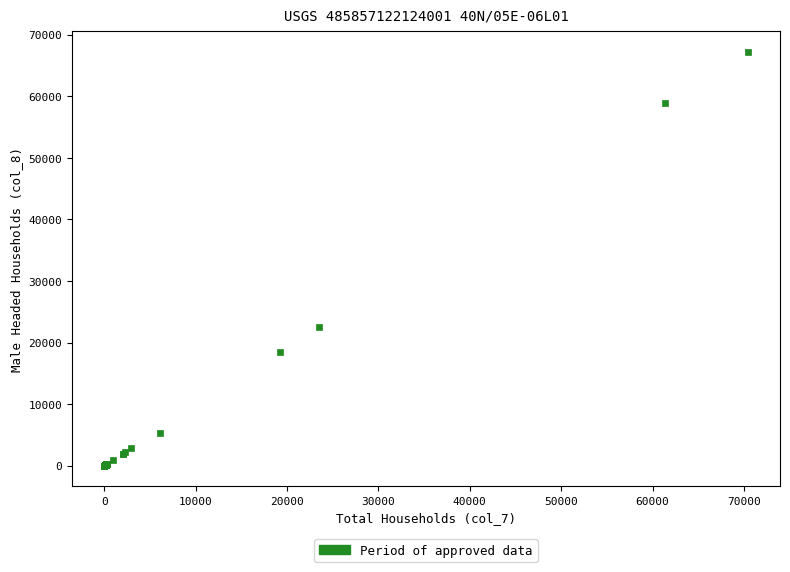

What Y value in the scatter plot is closest to 33592?

22468